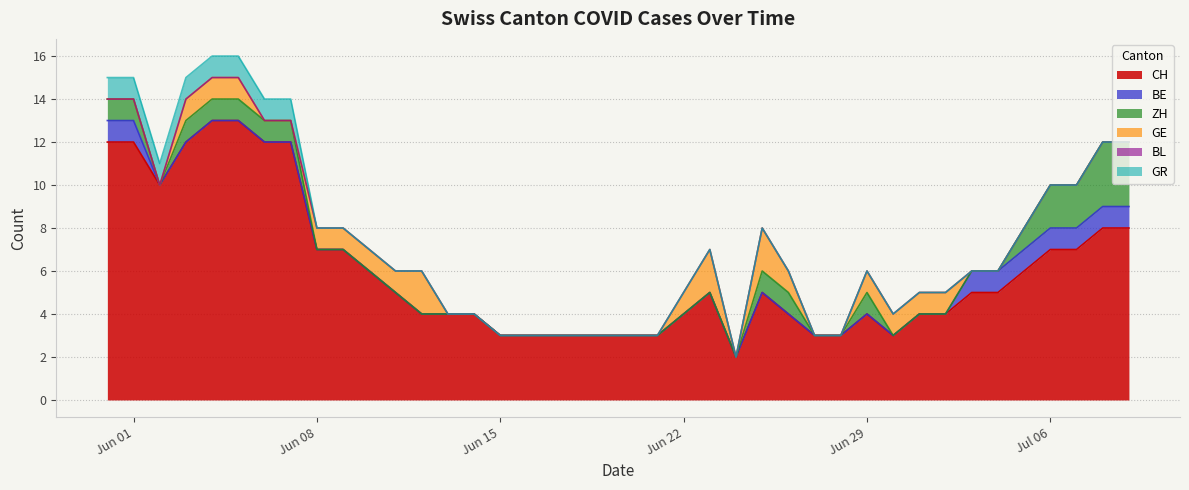

What is the spread (max minus min) of values at 2020-06-20?

3